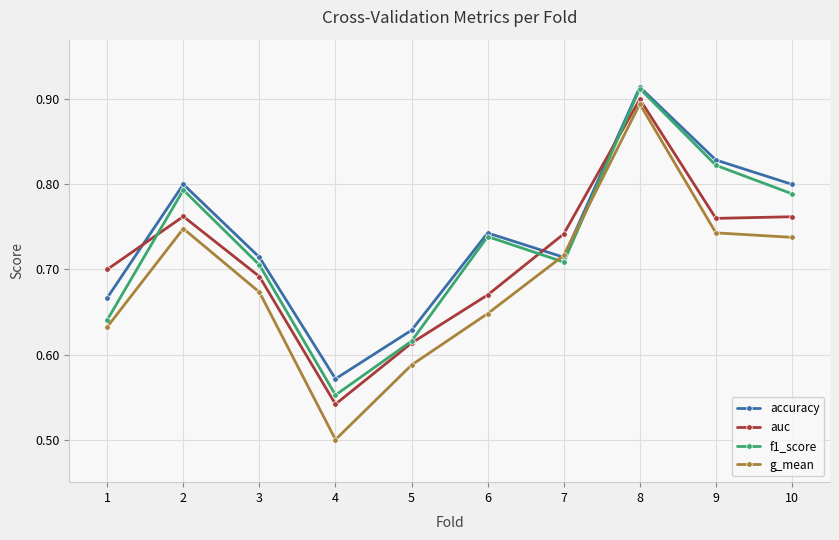

What is the difference between the maximum and minimum values in the accuracy series?

0.3